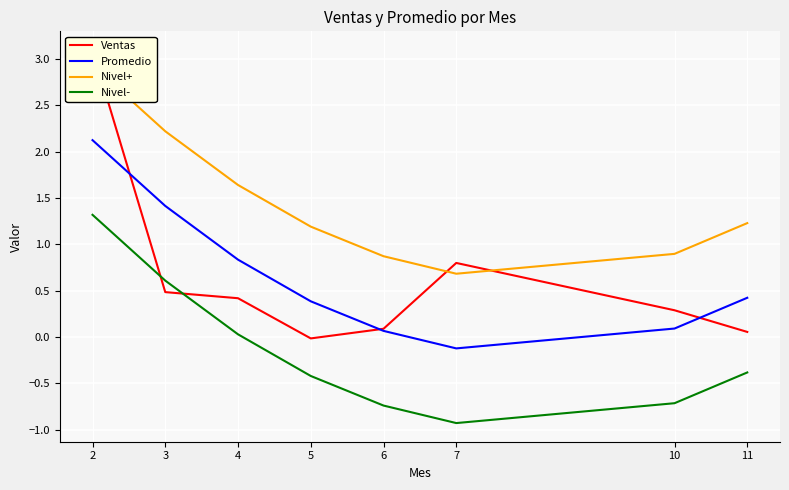

At which category does Ventas reach its first local valley?

5